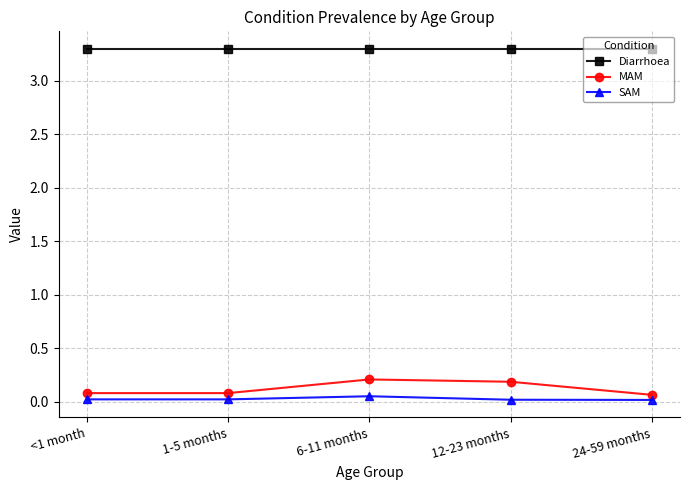

True or false: Diarrhoea and MAM intersect in this chart.

False